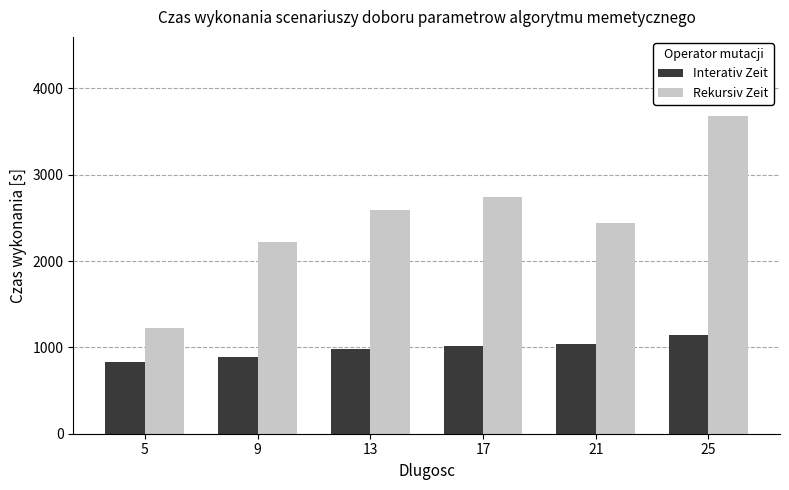

How many data points does each series have?

6